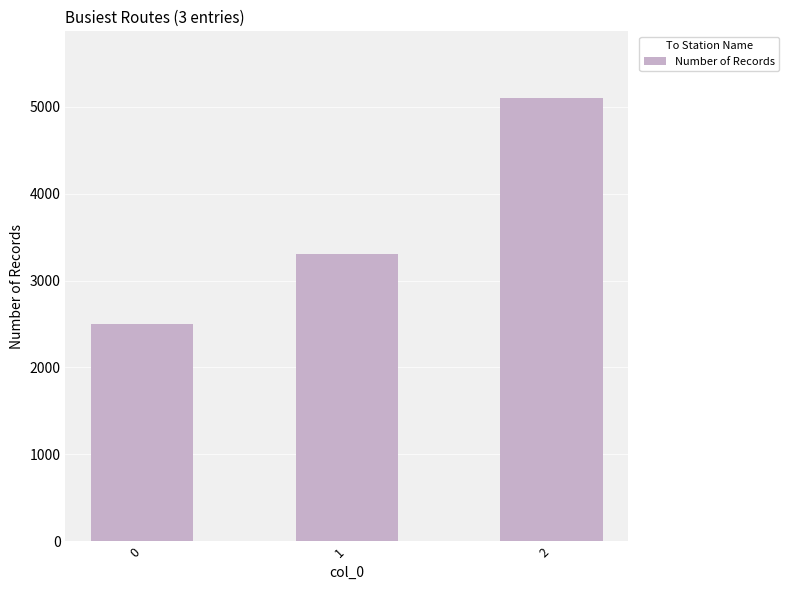

Which has a higher value, 0 or 1?

1